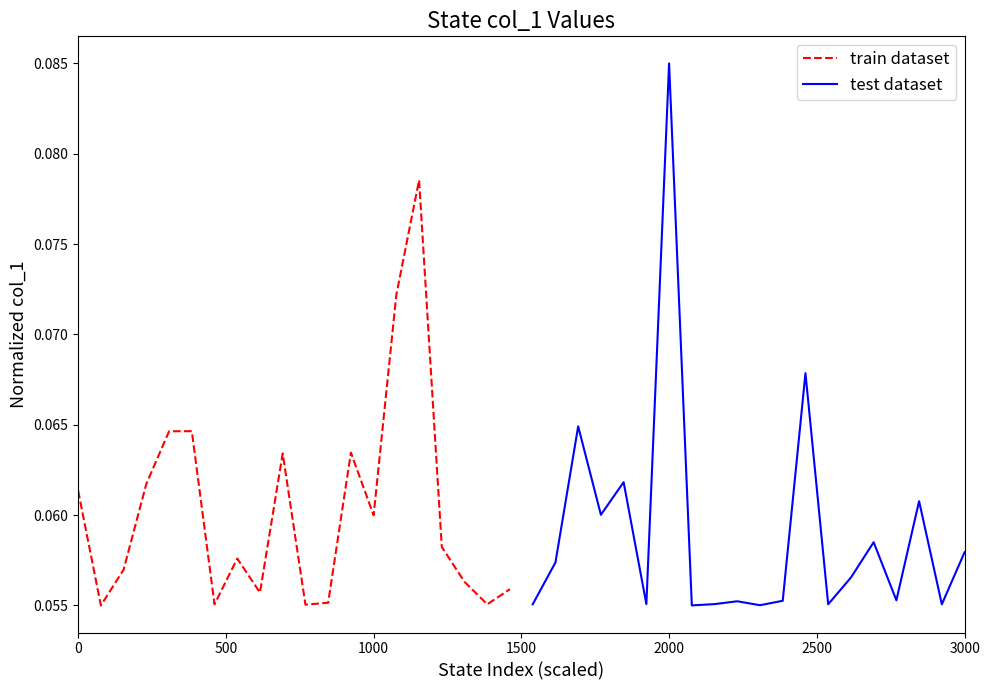

In test dataset, how many points are higher than both neighbors (excluding endpoints)?

7